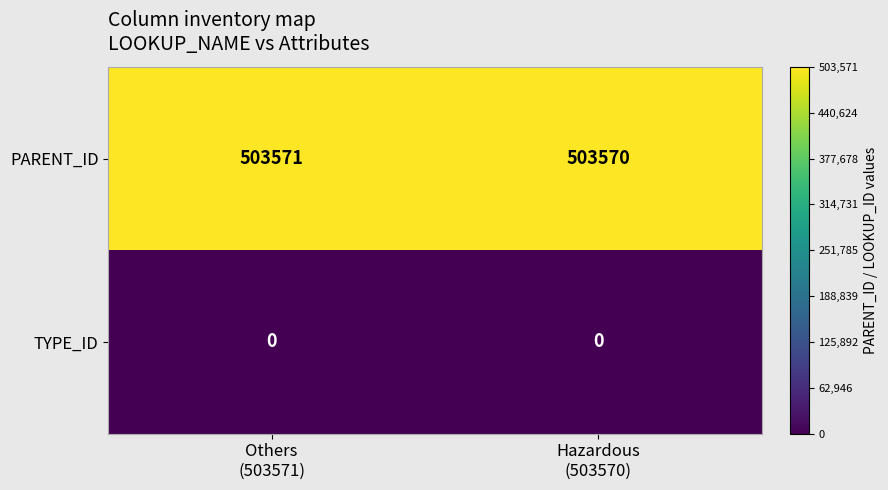

What is the maximum value shown in the chart?

503571